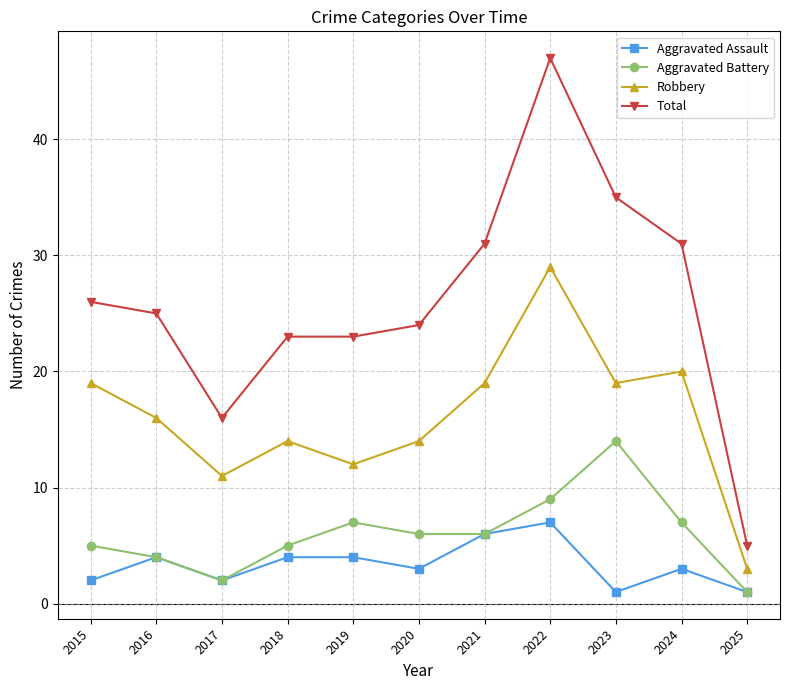

What is the value of the Total point at the 1st from the left?

26